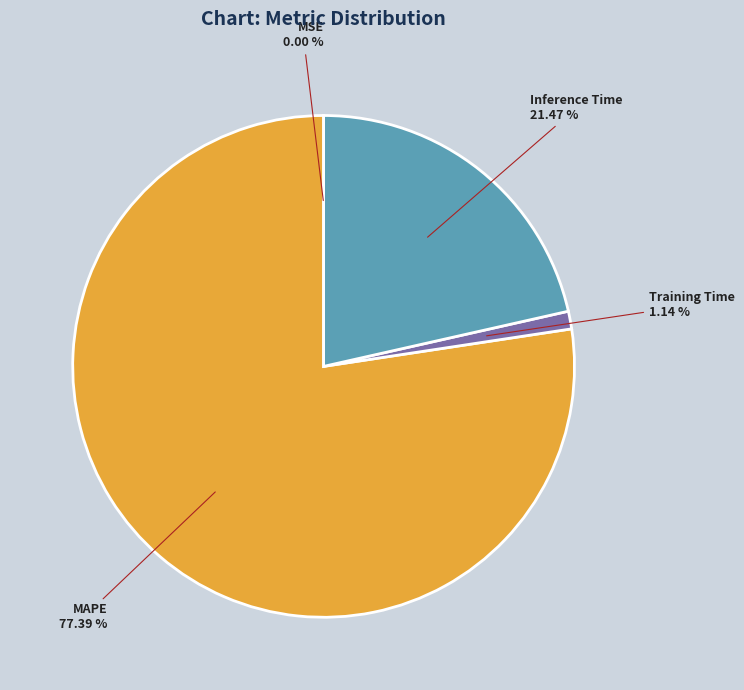

Does any single category account for the majority?

Yes